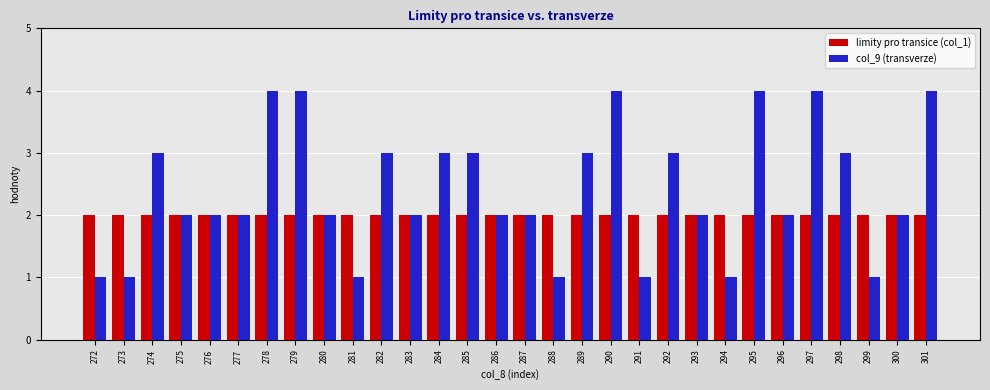

Are the bars grouped side by side (vs. stacked)?

Yes